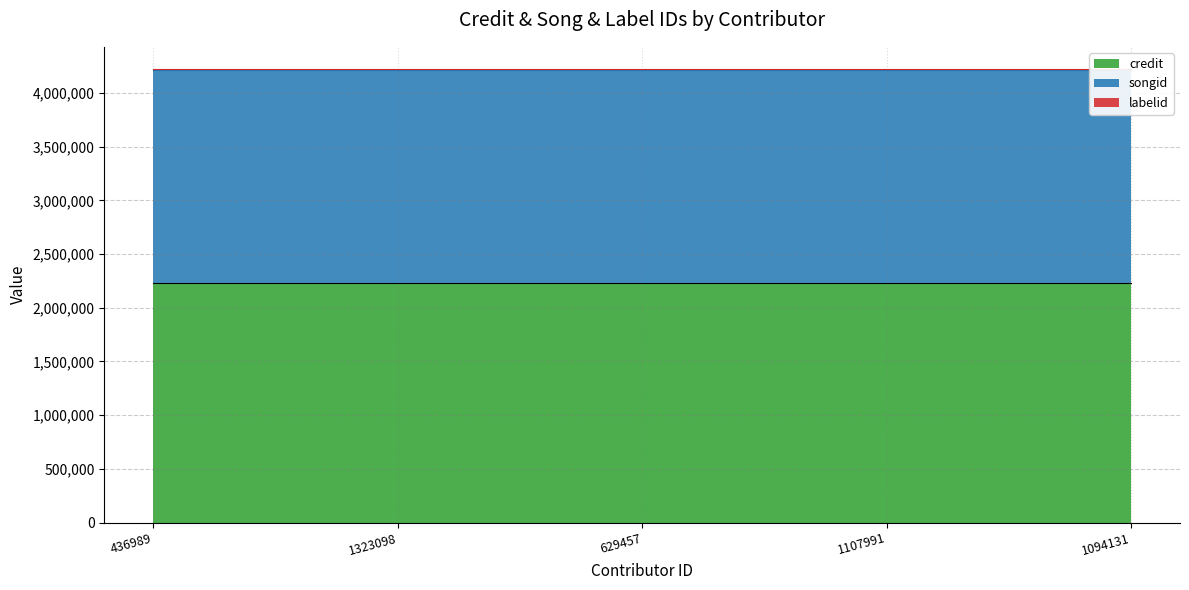

True or false: credit and labelid cross at least once.

False